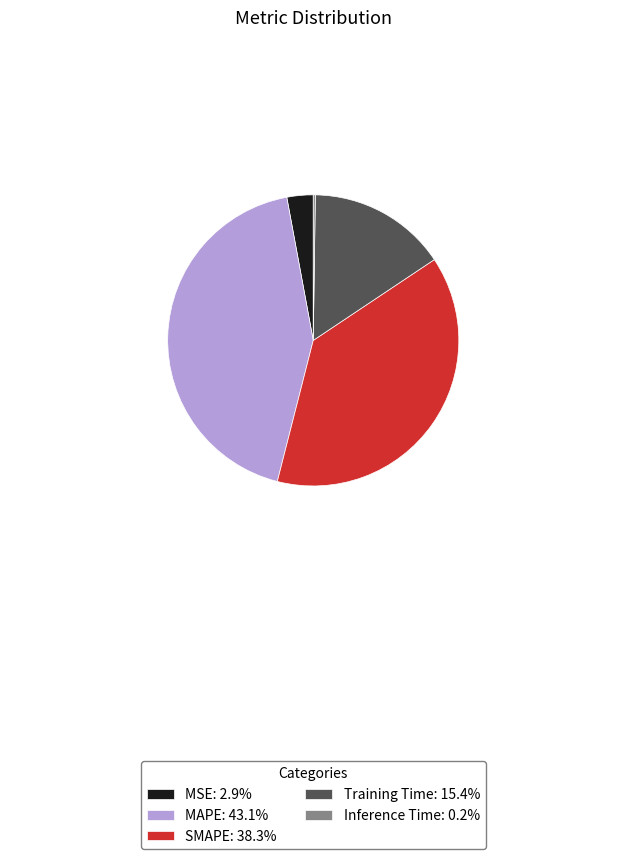

What is the largest slice in the pie chart?

MAPE